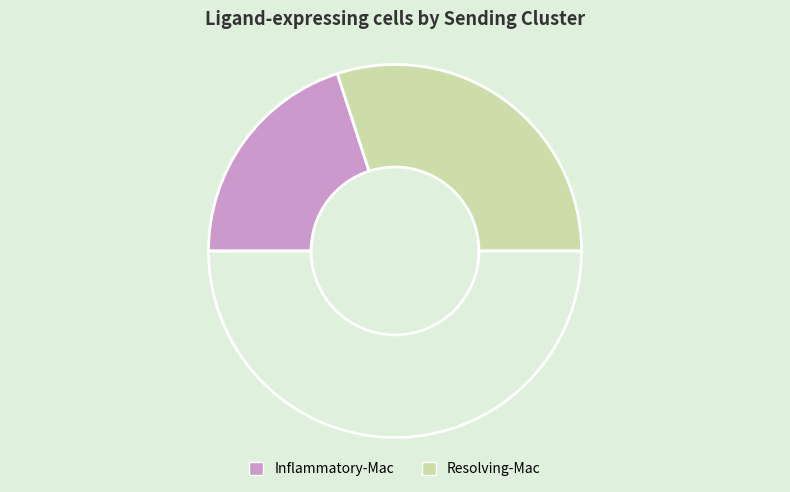

Which slice is the smallest?

Inflammatory-Mac